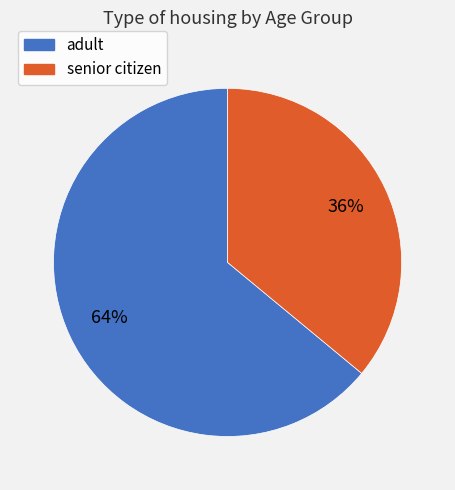

Approximately how many times larger is the value at adult compared to senior citizen?

1.8